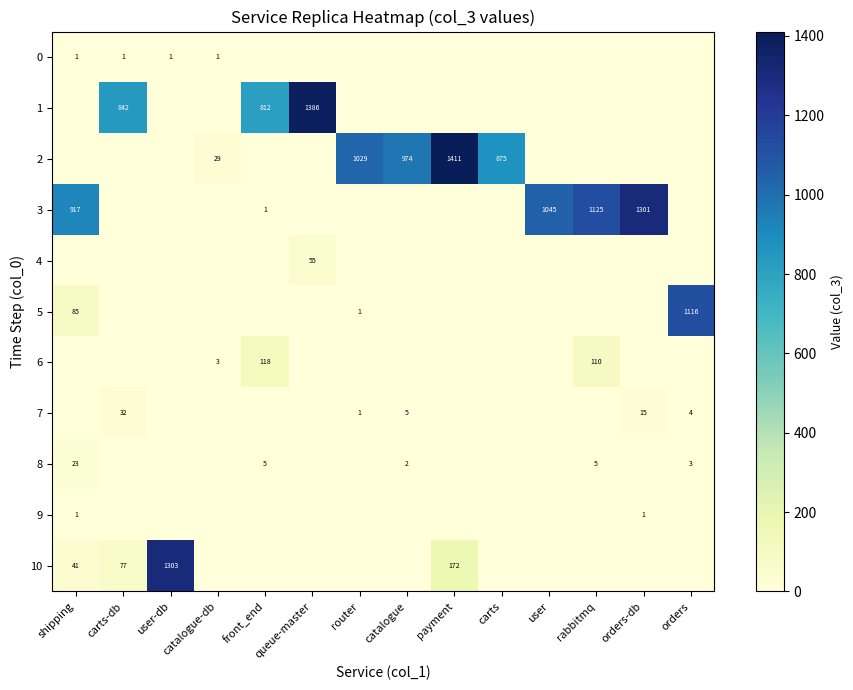

What is the difference between the 5 values at orders and router?

1115